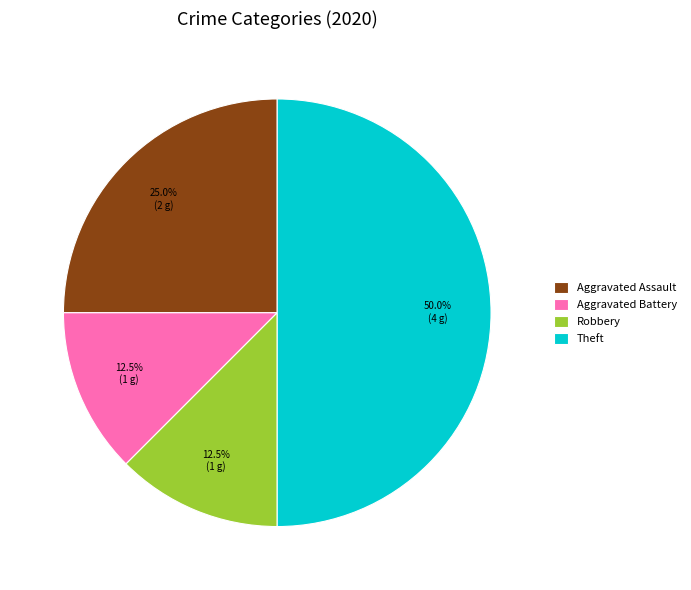

What is the total percentage of Aggravated Assault and Robbery?

37.5%